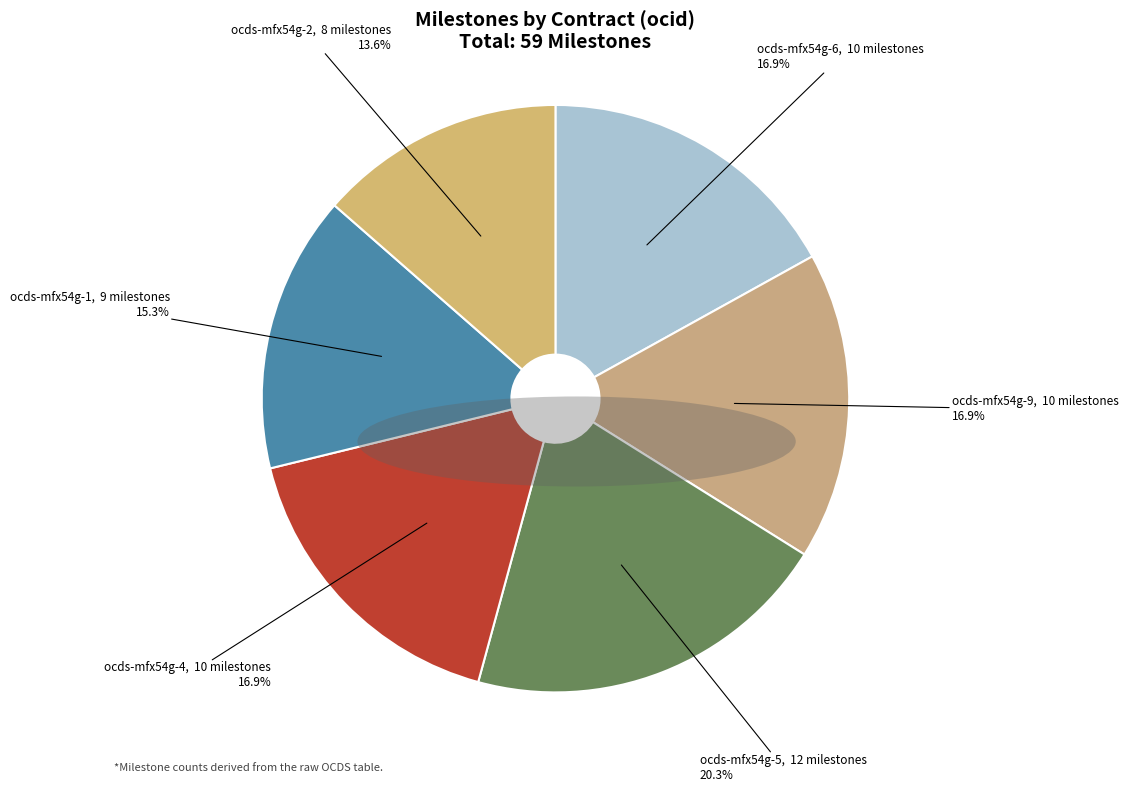

Which category has the smallest portion of the pie?

ocds-mfx54g-2